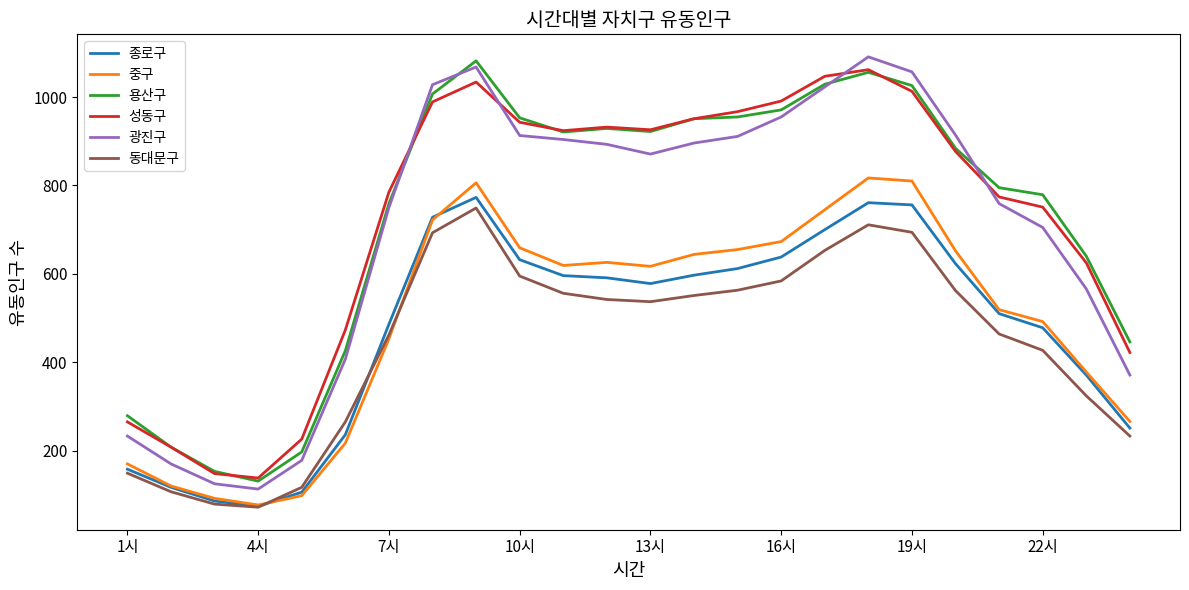

What is the lowest value of the 용산구 series?

131